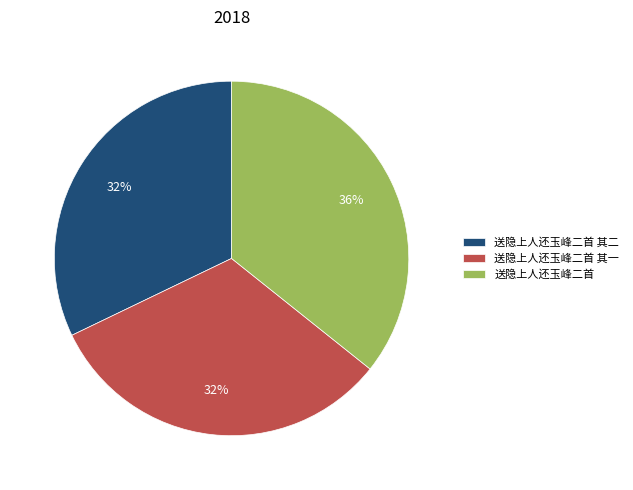

Is it true that 送隐上人还玉峰二首 其一 is 43% of the pie?

False